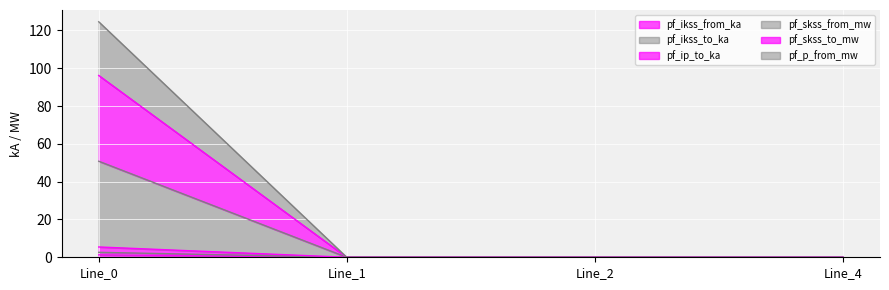

What is the sum of all pf_p_from_mw values?

5.5